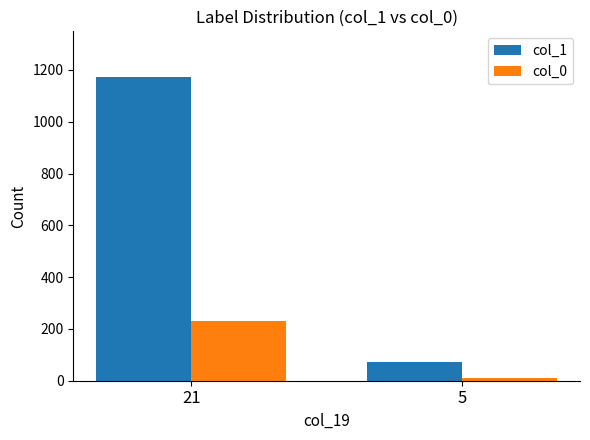

The value of col_0 at 21 is 399. True or false?

False